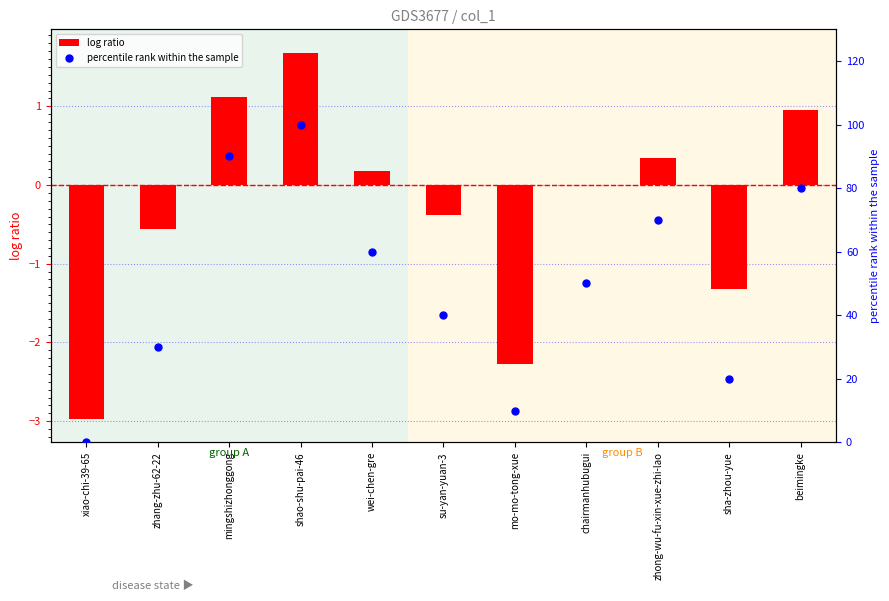

Which series has the largest total across all categories?

percentile rank within the sample